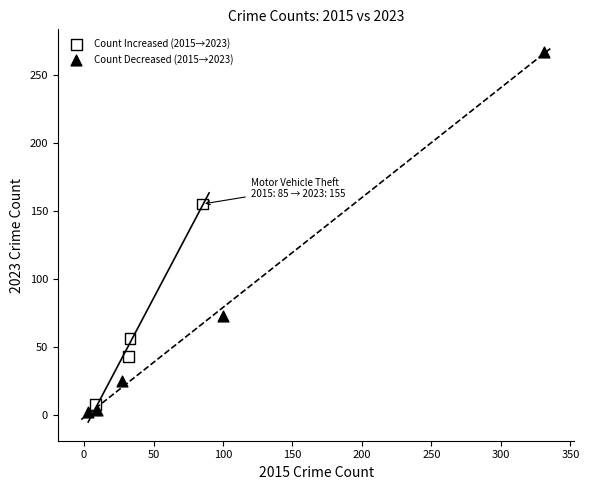

Which series contains the lowest Y value?

Count Decreased (2015→2023)